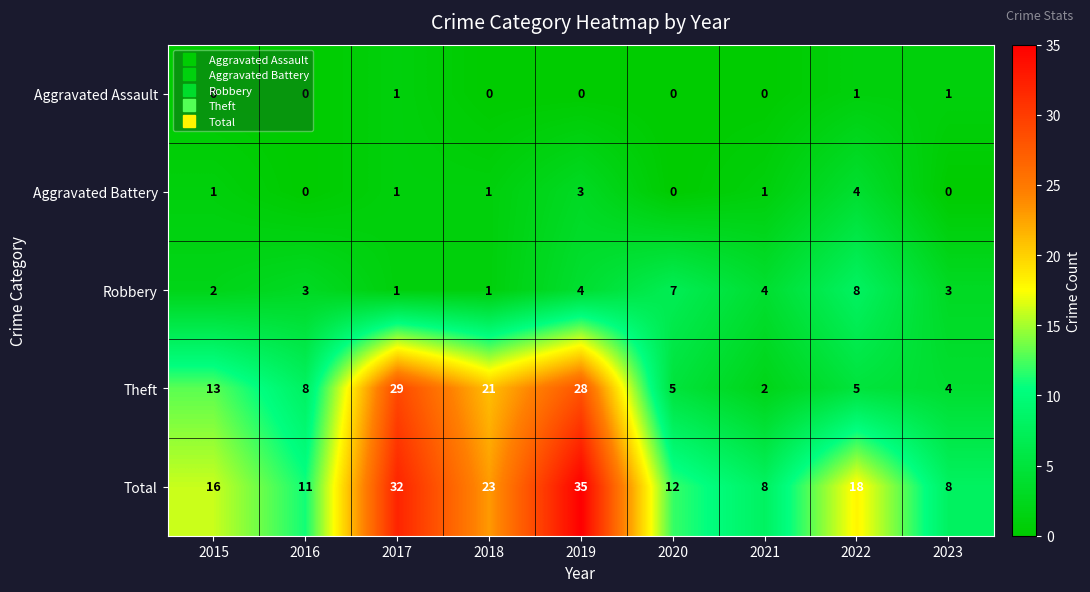

Which label corresponds to the largest value in the chart?

2019